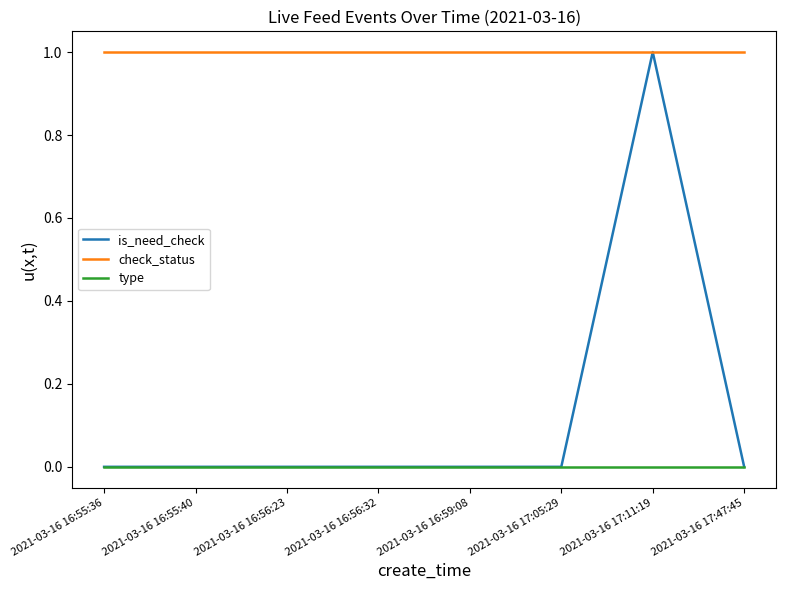

Which series has the largest total across all categories?

check_status